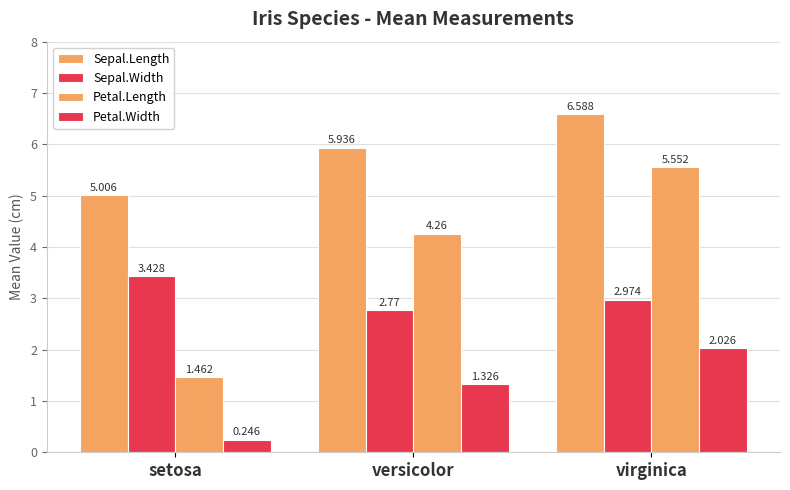

At setosa, list the series in order from smallest to largest.

Petal.Width, Petal.Length, Sepal.Width, Sepal.Length